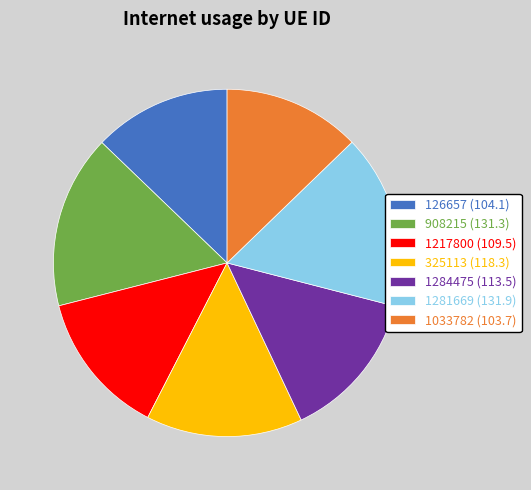

How many segments does this pie chart have?

7